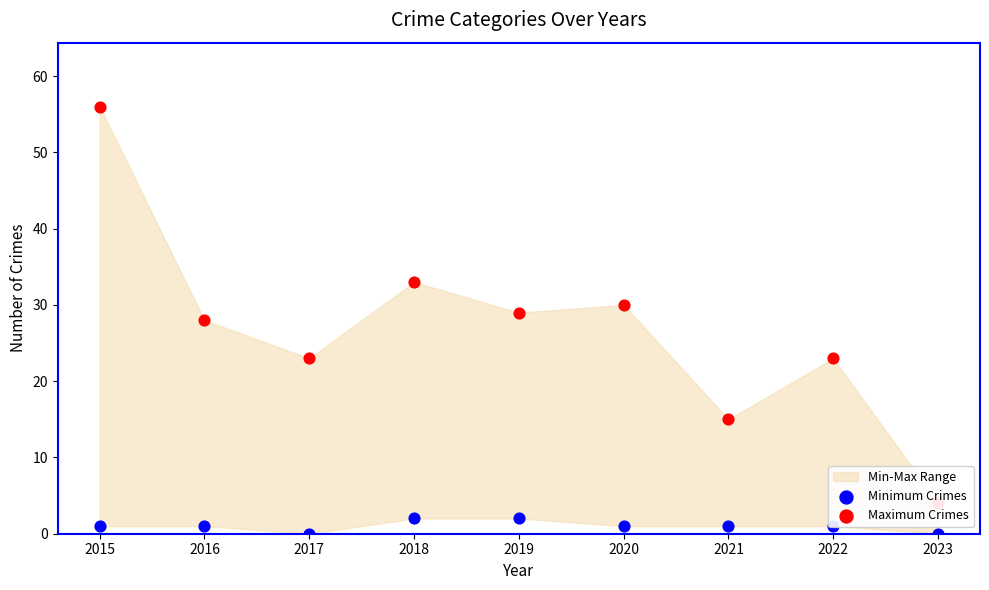

Which series reaches the minimum Y coordinate?

Minimum Crimes